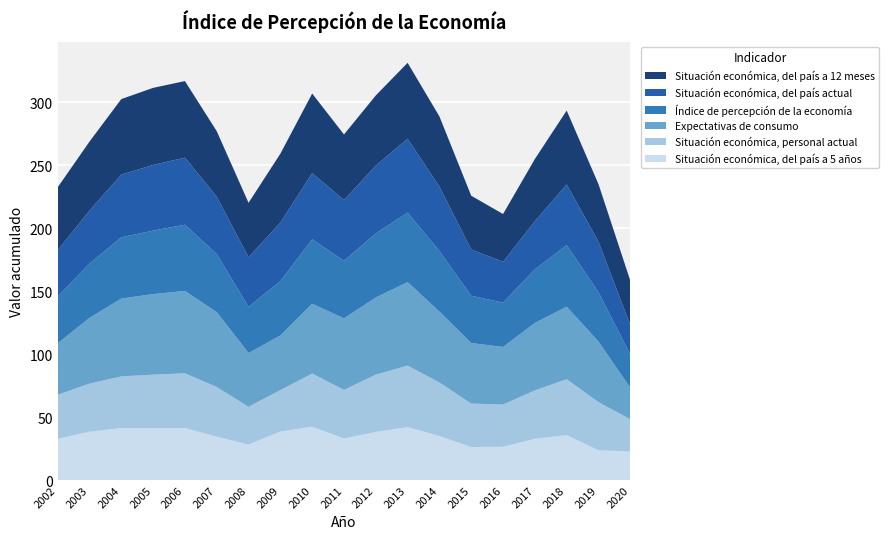

Reading left to right, what are all the values shown in this chart?

Situación económica, del país a 5 años: 32.7	38.4	41.3	41.3	41.3	34.5	28.2	38.5	42.4	33.0	38.2	42.0	35.0	26.2	26.4	32.8	35.7	23.6	22.8
Situación económica, personal actual: 35.0	38.2	41.0	42.4	43.5	39.4	30.0	32.9	42.2	38.6	45.5	48.9	42.5	34.5	33.6	38.4	44.4	38.3	25.4
Expectativas de consumo: 40.9	52.2	61.8	64.0	65.4	59.5	42.7	43.4	55.4	56.8	61.3	66.3	56.3	48.1	45.7	53.6	57.6	48.1	25.1
Índice de percepción de la economía: 37.1	43.1	48.7	50.4	52.6	46.1	36.7	43.2	51.2	45.7	50.9	55.2	48.1	37.6	35.2	42.5	48.9	39.2	26.4
Situación económica, del país actual: 36.8	42.1	49.8	52.2	53.3	45.6	39.4	46.5	52.6	48.3	53.9	58.7	51.1	36.7	32.4	38.3	48.2	40.1	23.4
Situación económica, del país a 12 meses: 50.0	54.8	60.0	61.2	60.8	52.0	43.2	54.7	63.2	52.1	55.7	60.3	55.8	42.7	38.0	49.4	58.7	45.7	35.2